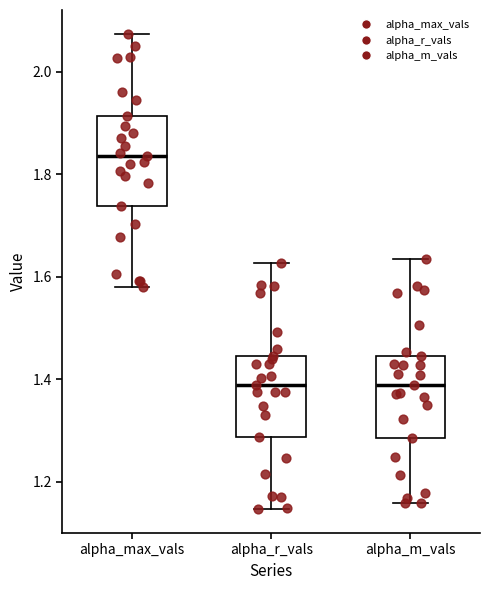

Reading left to right, transcribe this box plot: for each box, give where its median line is, the range the box spans, and where its two whiskers end, as read against the y-axis. The values are not printed on the chart, so give them approximately, as read against the axis.

alpha_max_vals: median 1.84, box 1.74 to 1.92, whiskers 1.58 to 2.08
alpha_r_vals: median 1.38, box 1.28 to 1.44, whiskers 1.14 to 1.62
alpha_m_vals: median 1.38, box 1.28 to 1.44, whiskers 1.16 to 1.64